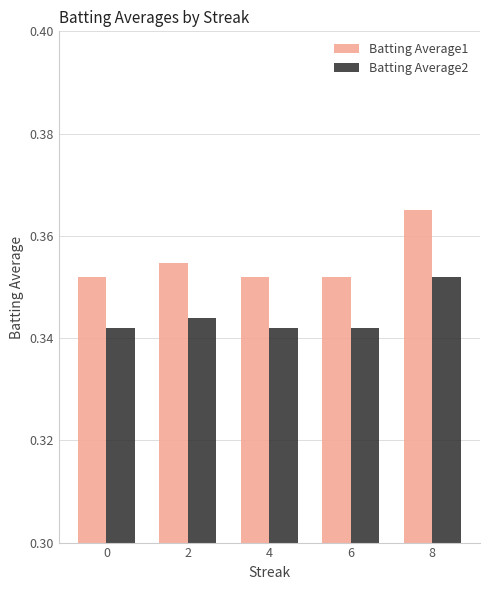

The value of Batting Average2 at 6 is 0.6. True or false?

False